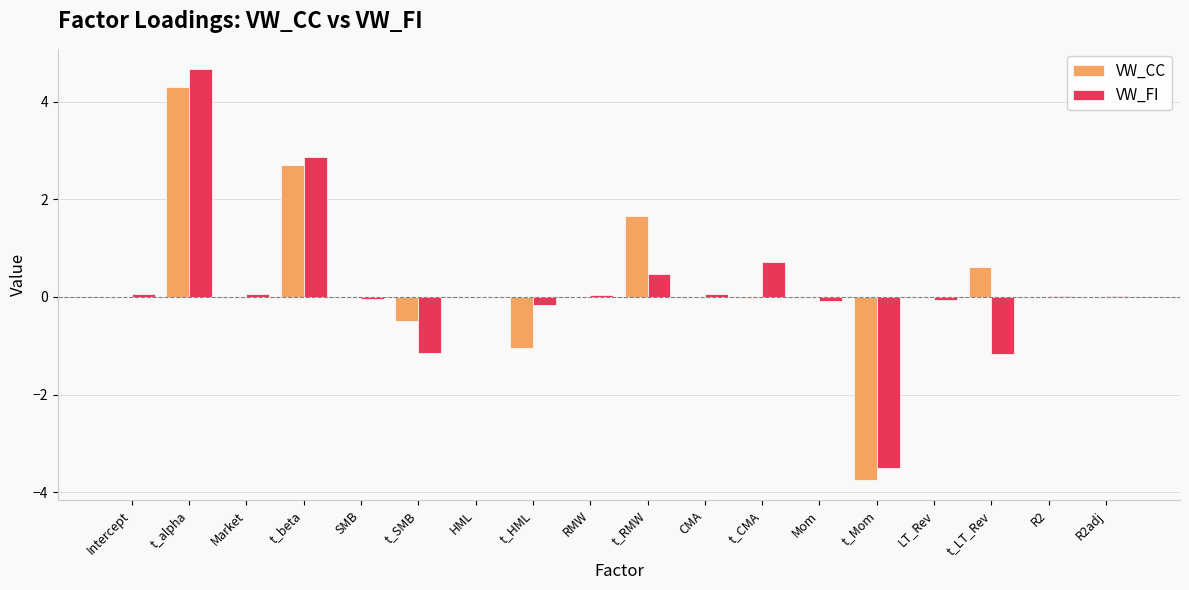

What is the difference between the VW_FI values at t_LT_Rev and R2adj?

1.2